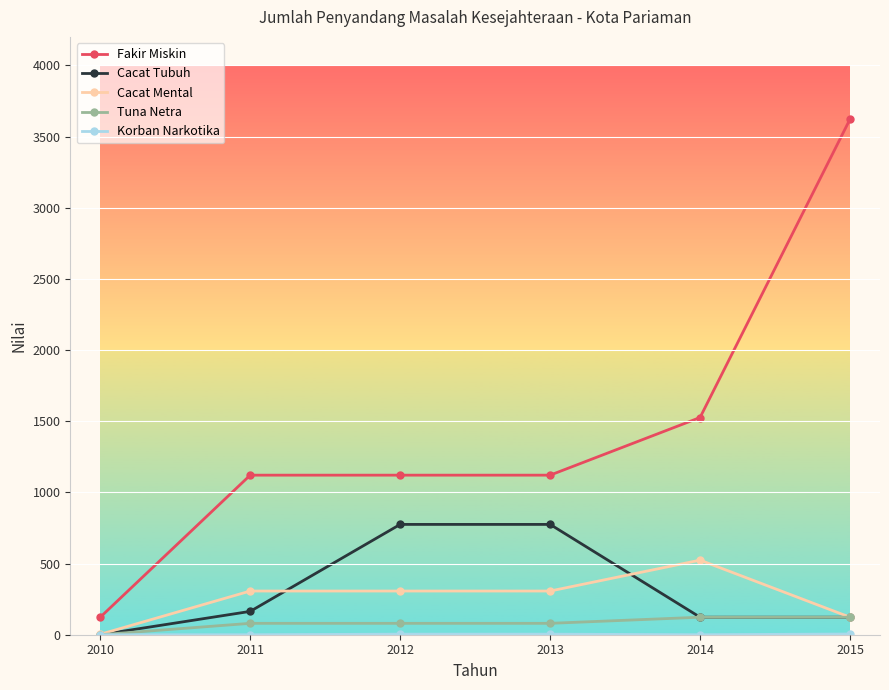

At which category does the chart reach its peak across all series?

2015